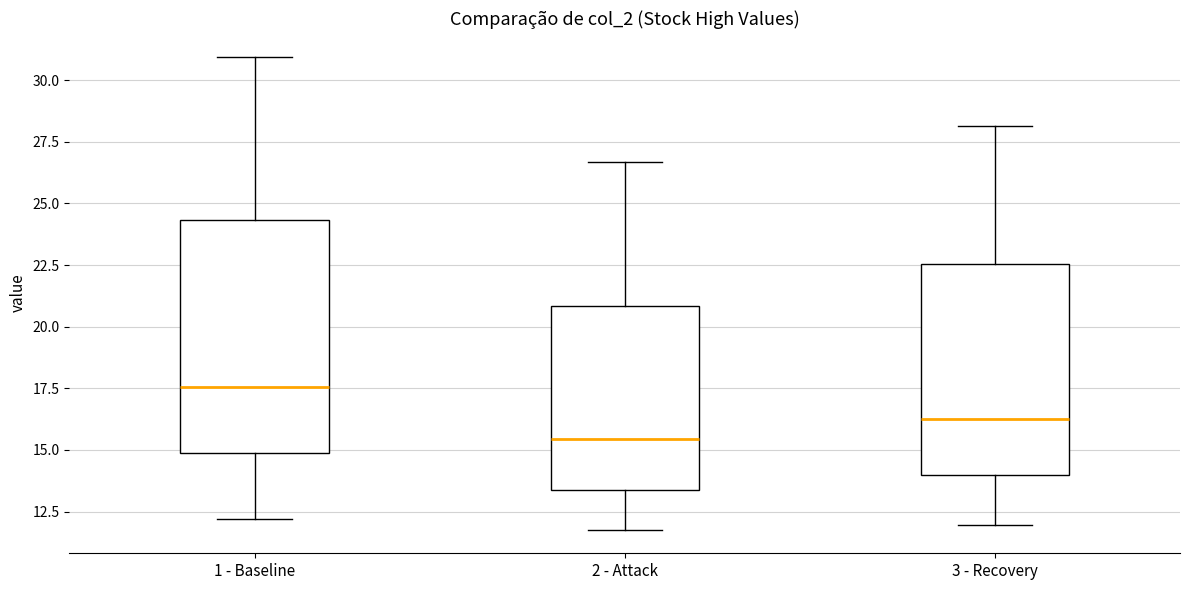

Which box has the lowest median line?

2 - Attack